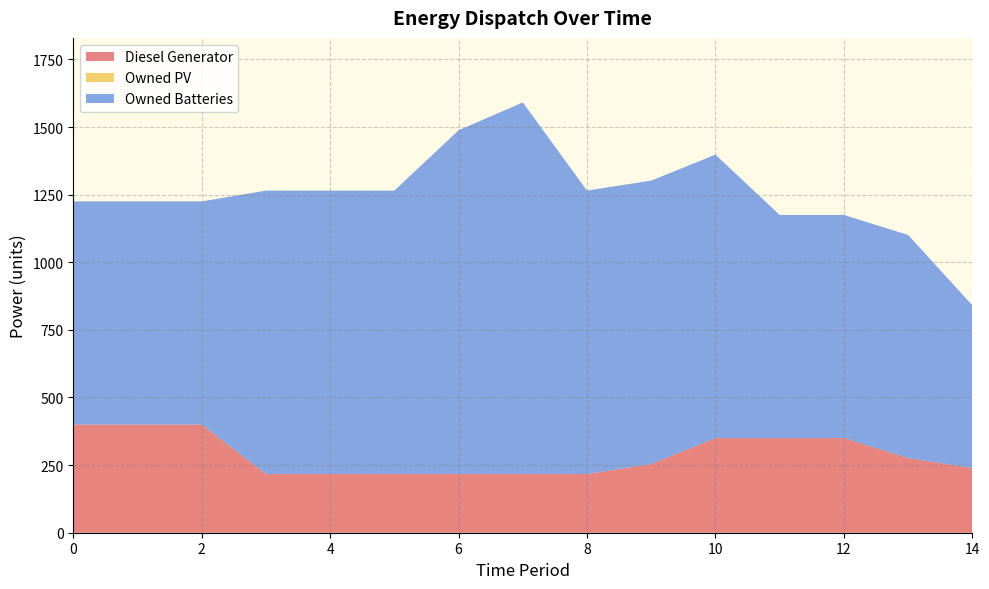

Reading right to left, list all the values displayed in this chart.

Diesel Generator: 239	276	350	350	350	254	217	217	217	217	217	217	400	400	400
Owned PV: 0	0	0	0	0	0	0	0	0	0	0	0	0	0	0
Owned Batteries: 602	825	825	825	1048	1048	1048	1374	1271	1048	1048	1048	825	825	825